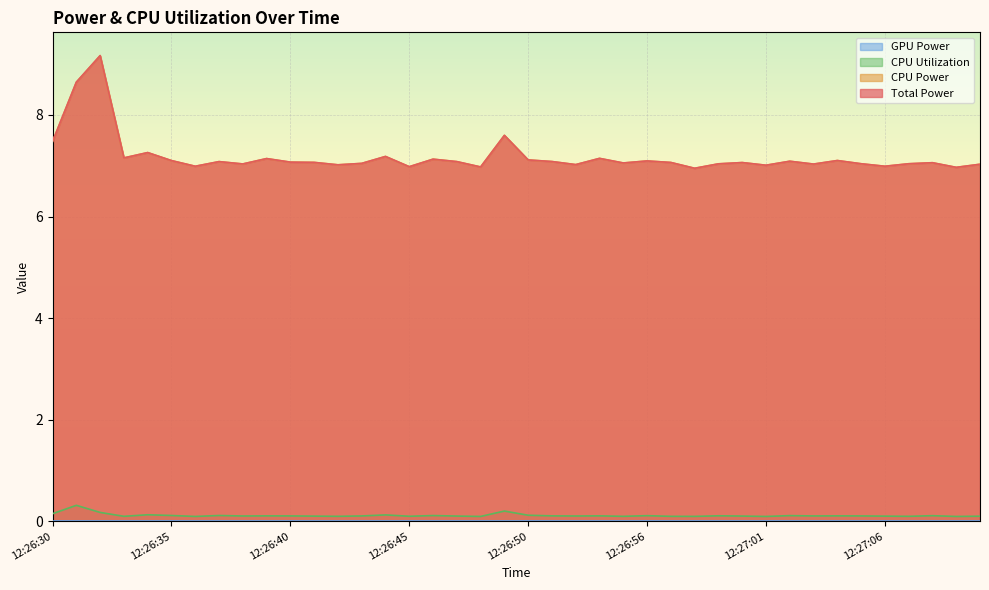

What is the average value of the CPU Utilization series?

0.1